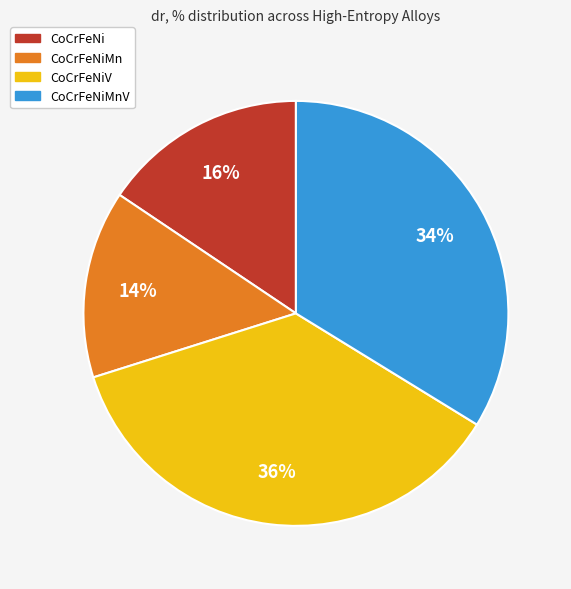

How many slices are in this pie chart?

4